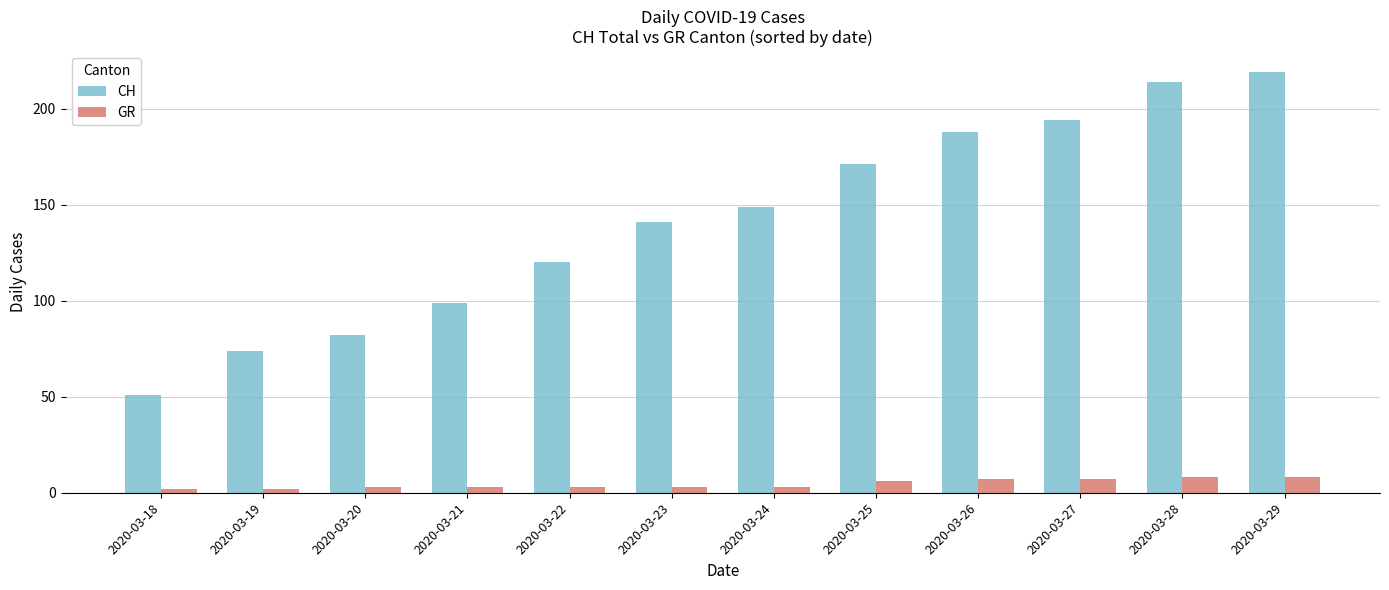

What is the value of the GR bar at the 5th from the left?

3